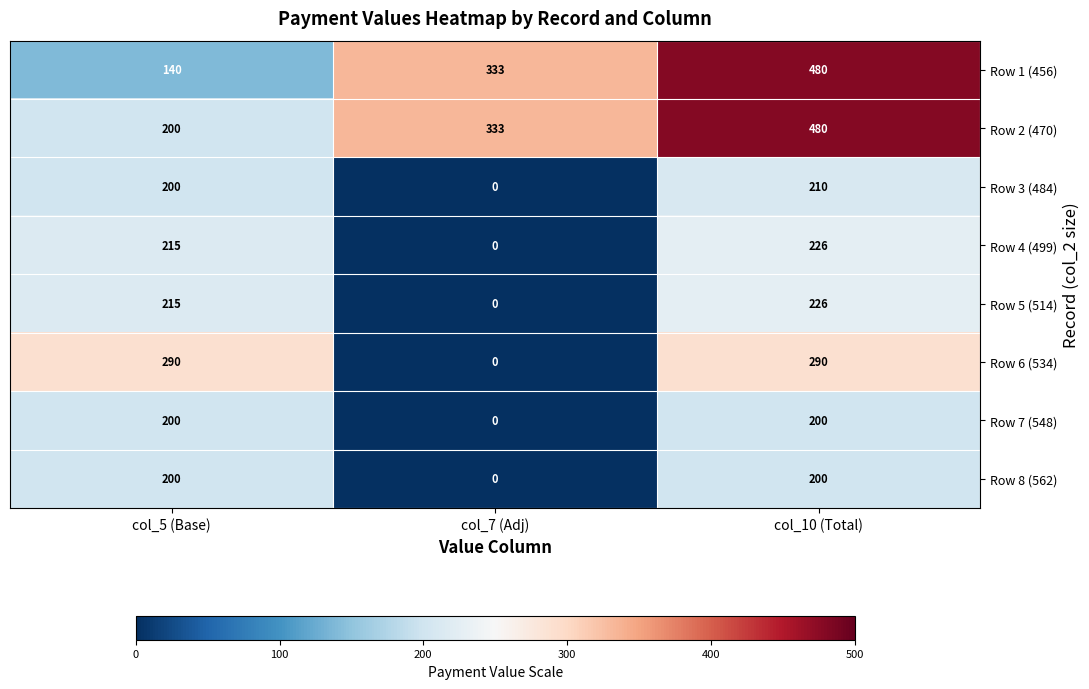

Where is Row 3 (484) nearest to the value 105?

col_5 (Base)